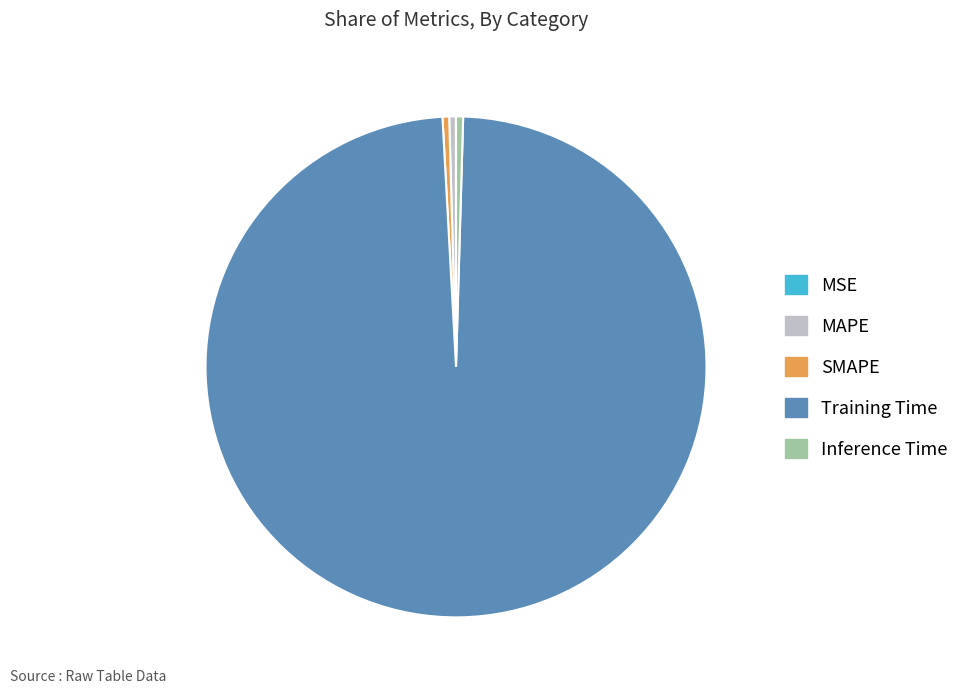

The MAPE slice represents 0% of the pie. True or false?

True